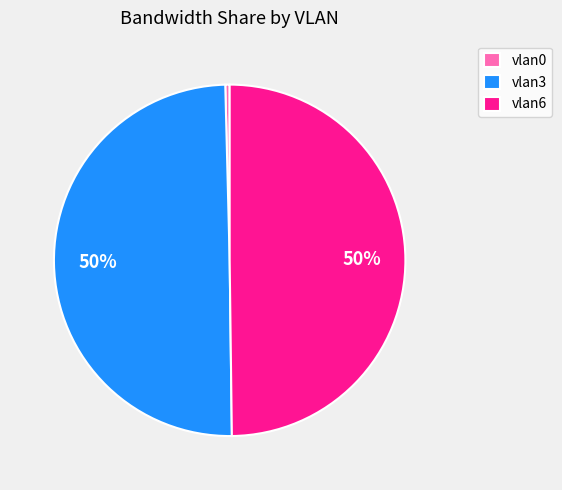

The vlan3 slice represents 50% of the pie. True or false?

True